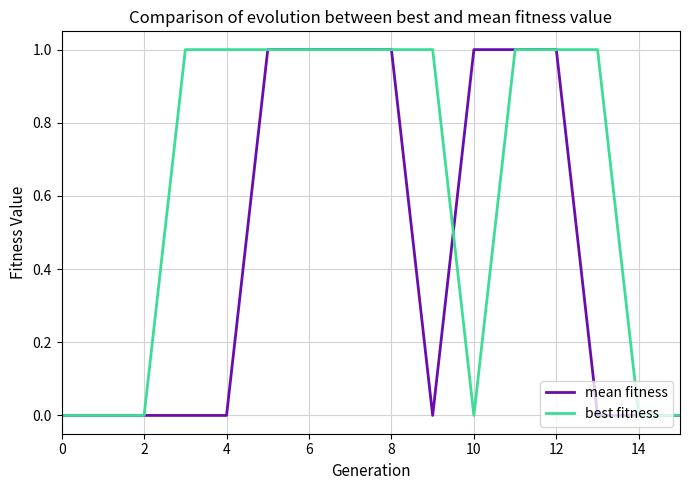

True or false: mean fitness and best fitness cross at least once.

True